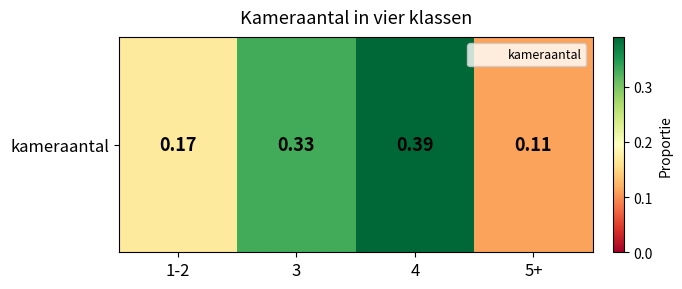

At which label is the value closest to 0?

5+